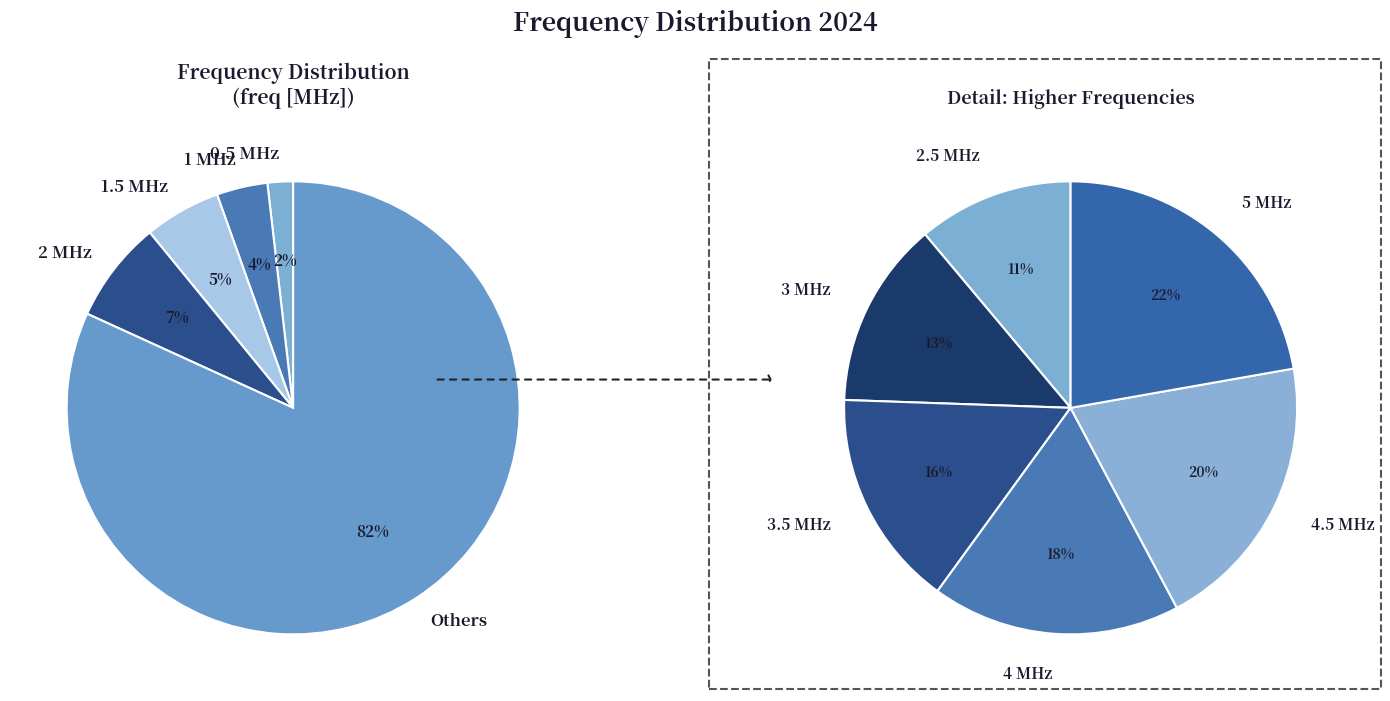

To the nearest percent, what is the average slice percentage?

10%